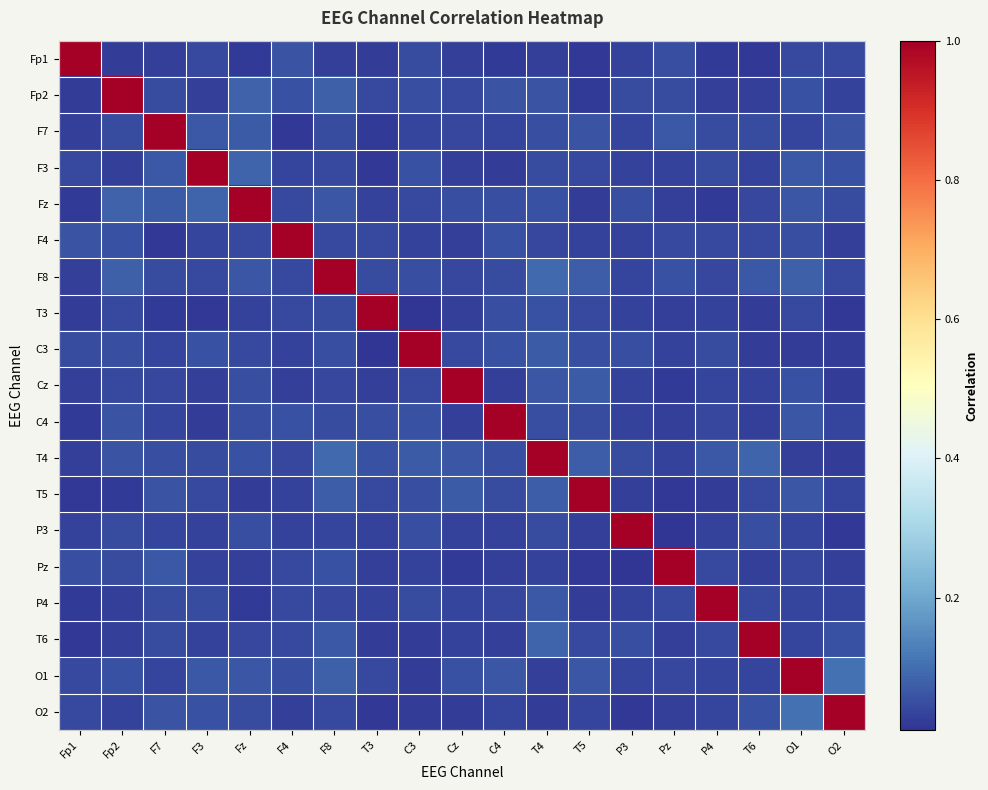

At how many categories does at least one series exceed 0?

19